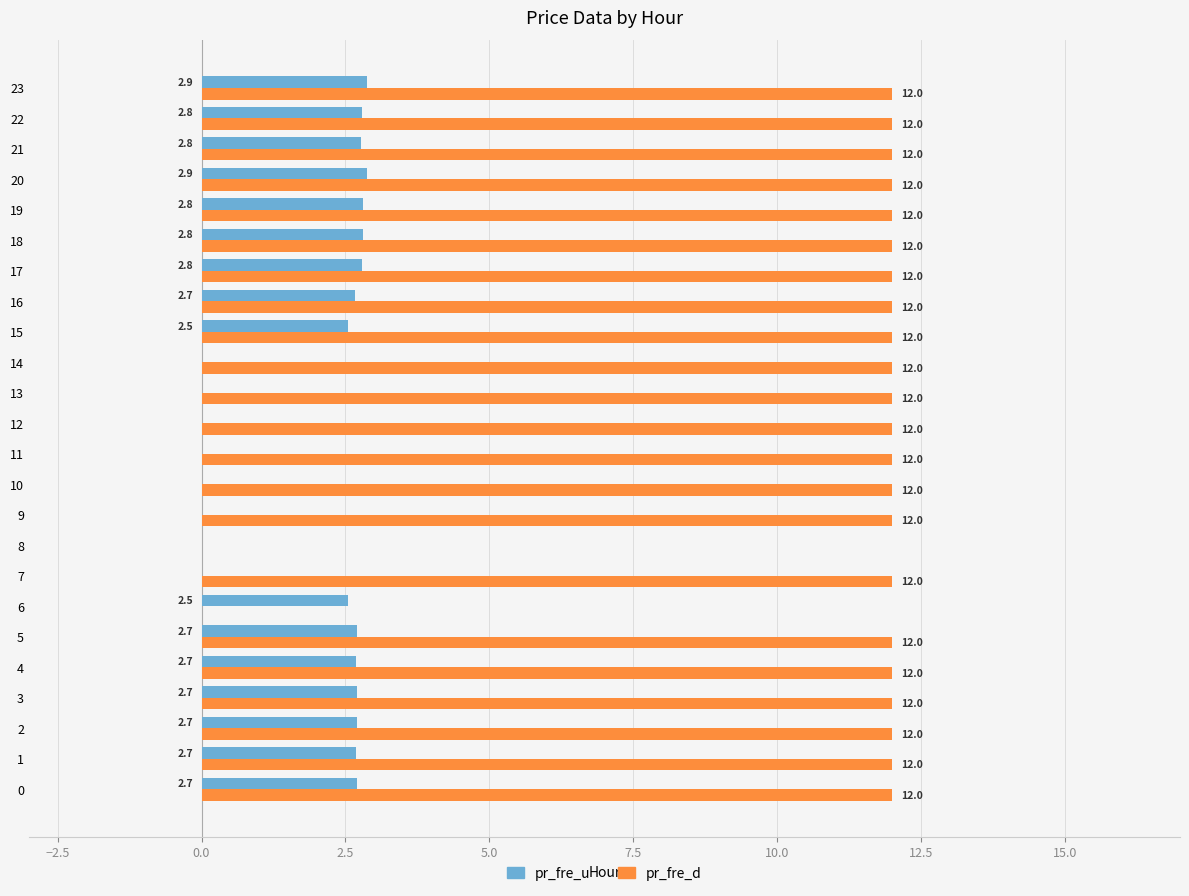

True or false: pr_fre_d has a value of 12.0 at 23.

True